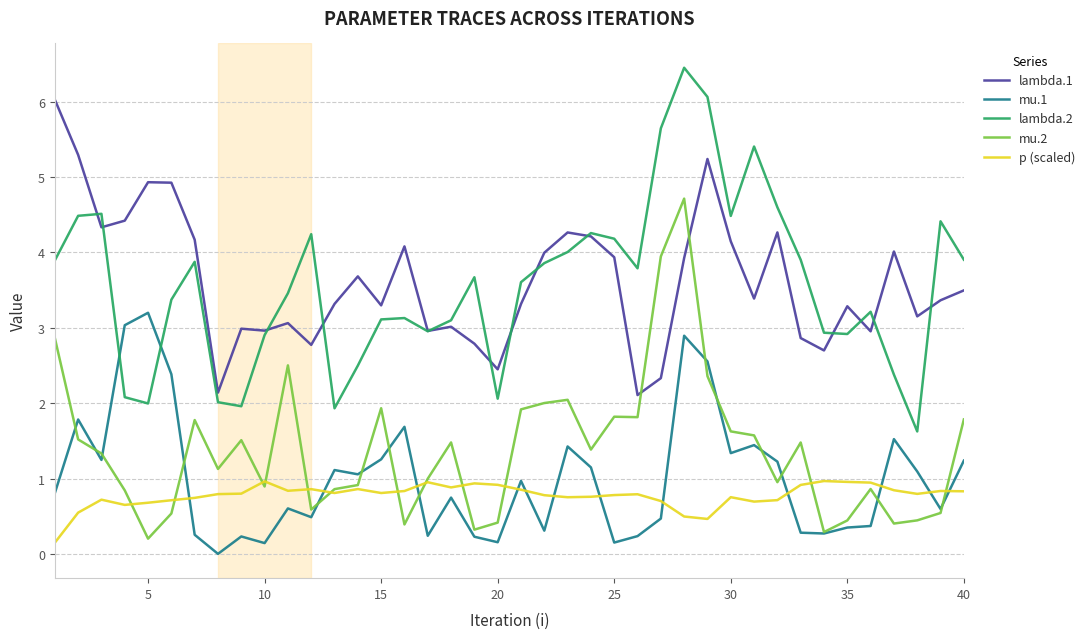

Which series has the widest spread of values?

lambda.2